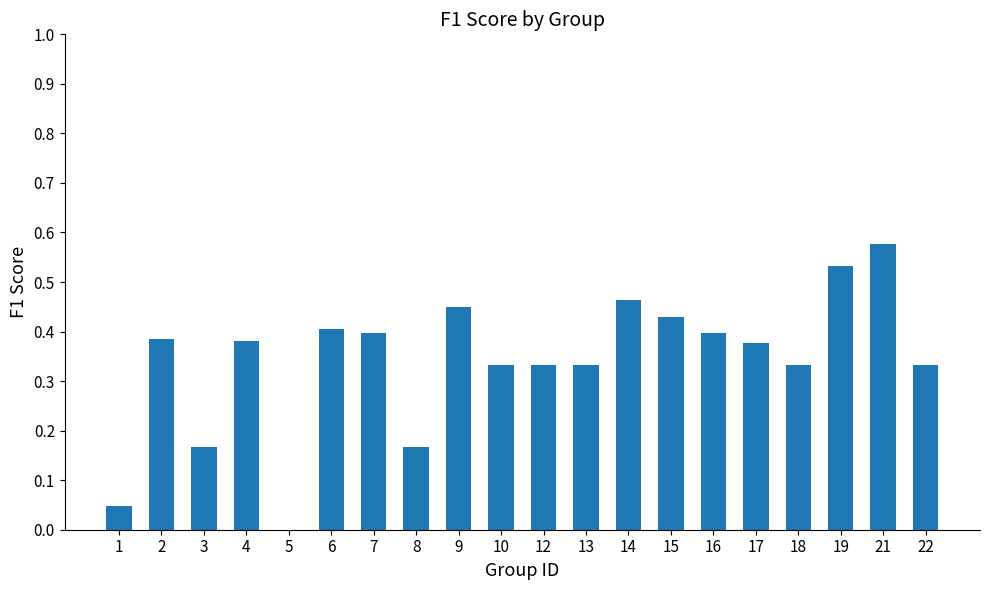

Which has a higher value, 17 or 1?

17